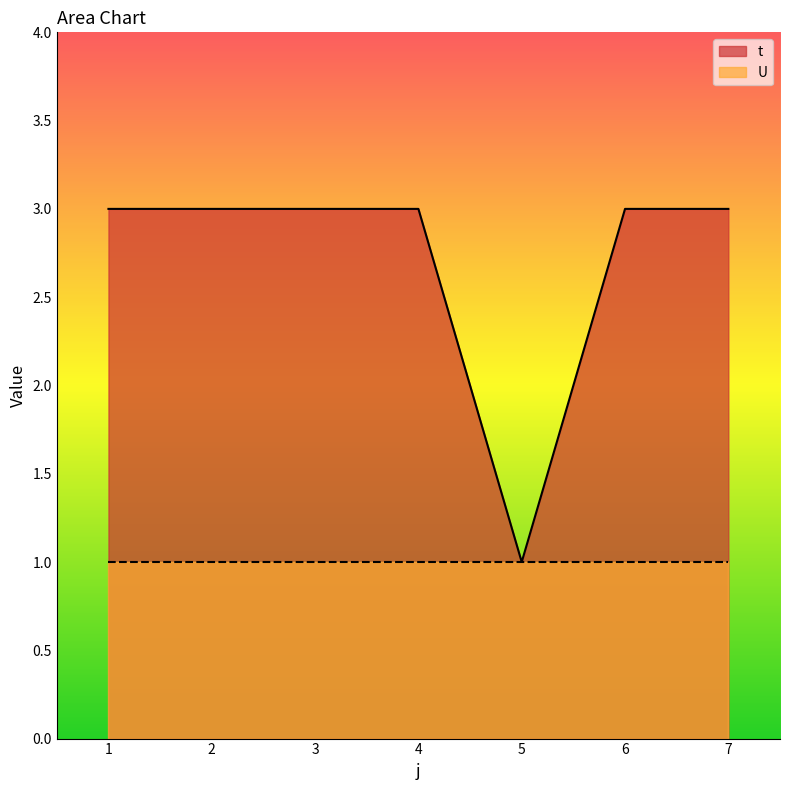

How many lines are shown in the chart?

2